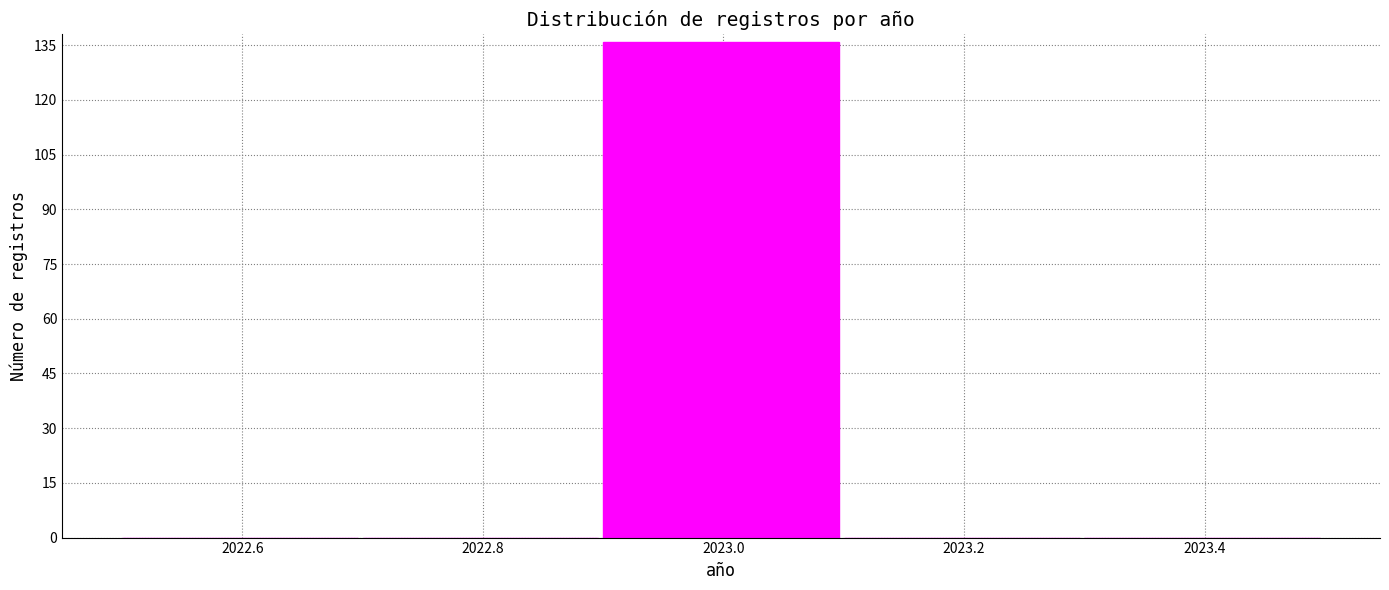

Reading left to right, list every bar in this chart as the range it spans on the x-axis followed by its height. The values are not printed on the chart, so give them approximately, as read against the axis.

2022.5 to 2022.7: 0
2022.7 to 2022.9: 0
2022.9 to 2023.1: 136
2023.1 to 2023.3: 0
2023.3 to 2023.5: 0